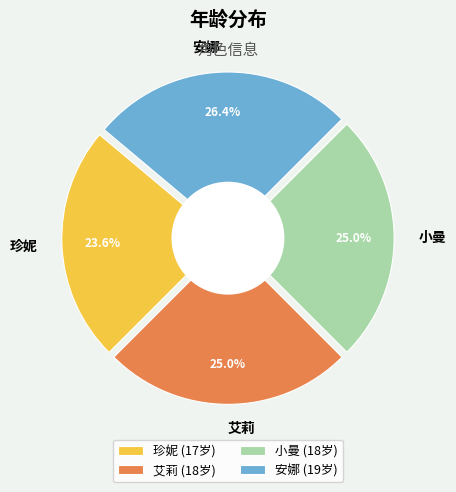

Is there a majority slice in this chart?

No